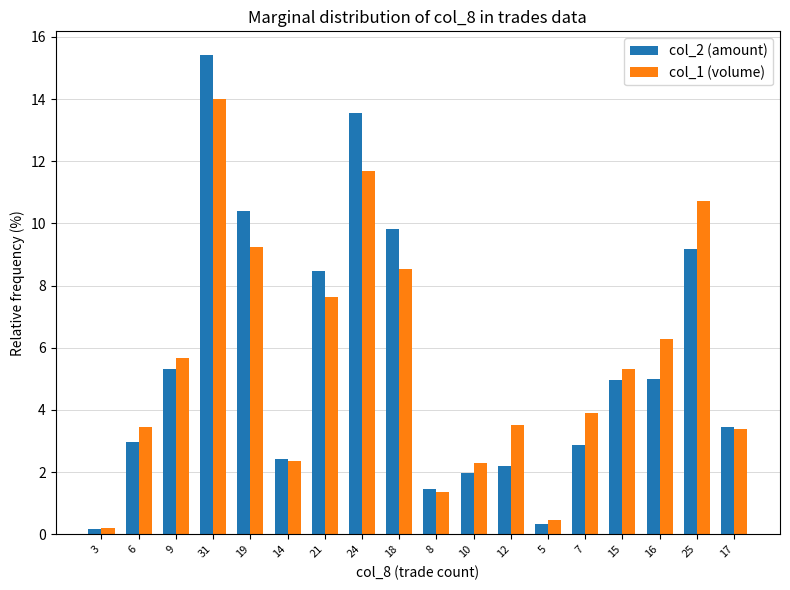

How many bars are there in total?

36